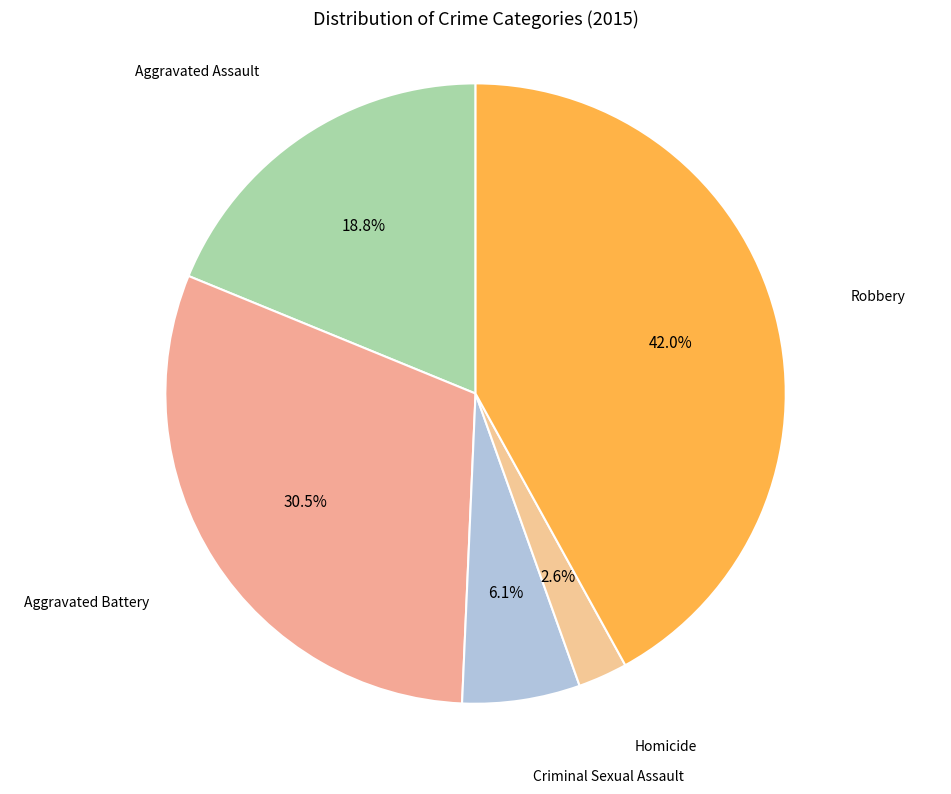

How many segments does this pie chart have?

5